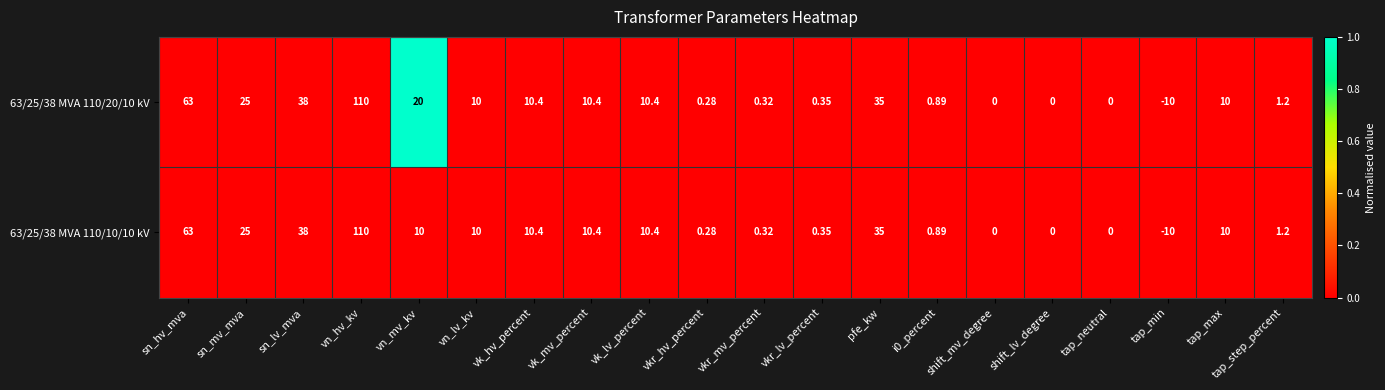

Count the number of categories in the chart.

20